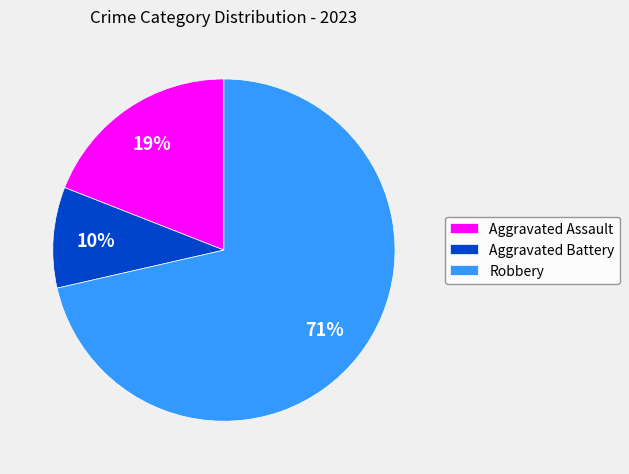

What percentage is the Robbery slice, to the nearest percent?

71%